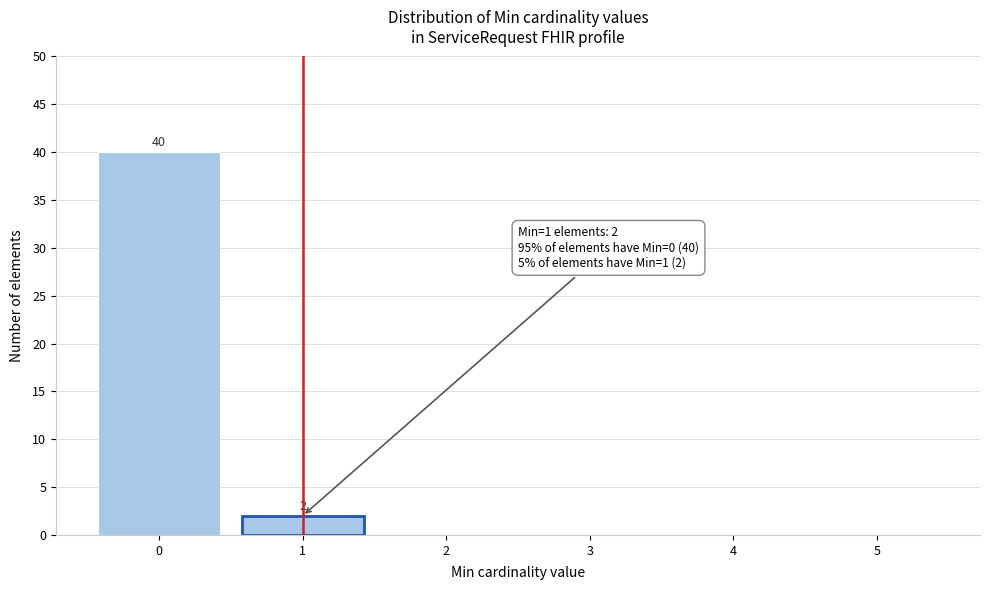

Over which range of the x-axis is the bar tallest?

-0.5 to 0.5